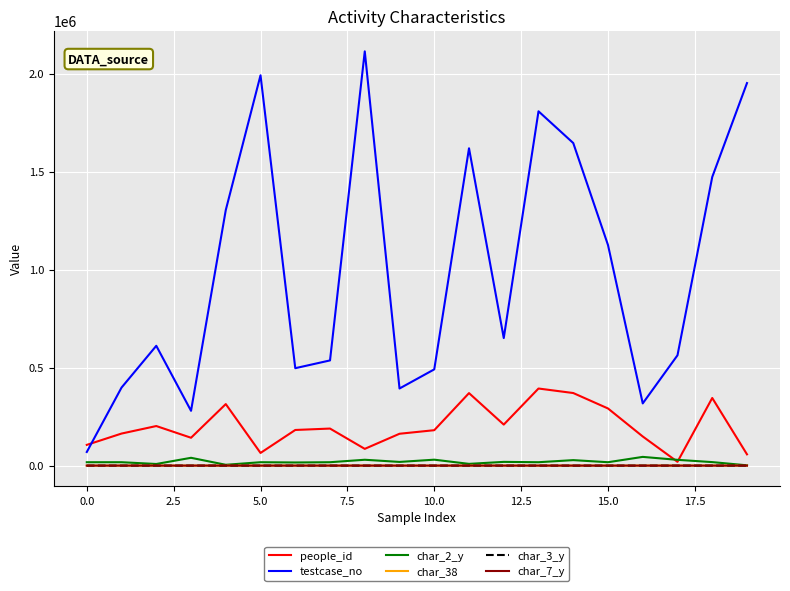

Does the chart display data point markers on the line(s)?

No